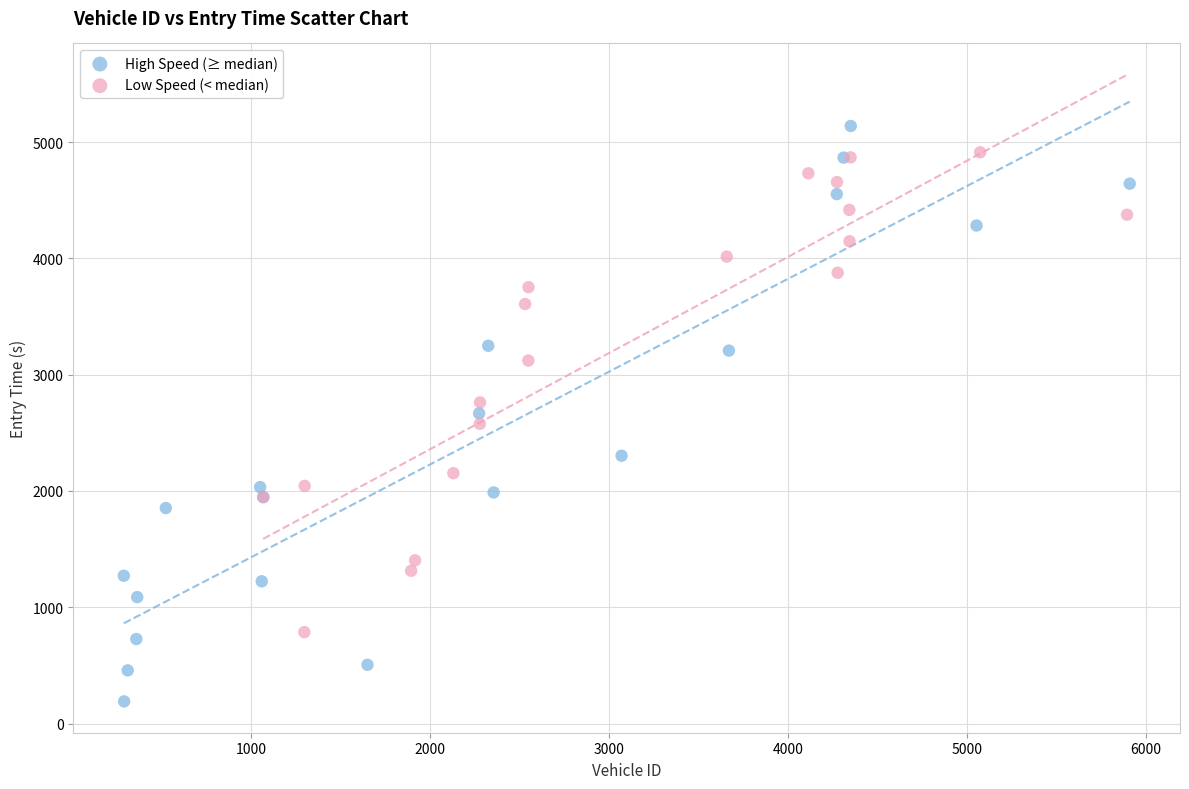

What are all the series names shown in the legend?

High Speed (≥ median), Low Speed (< median)